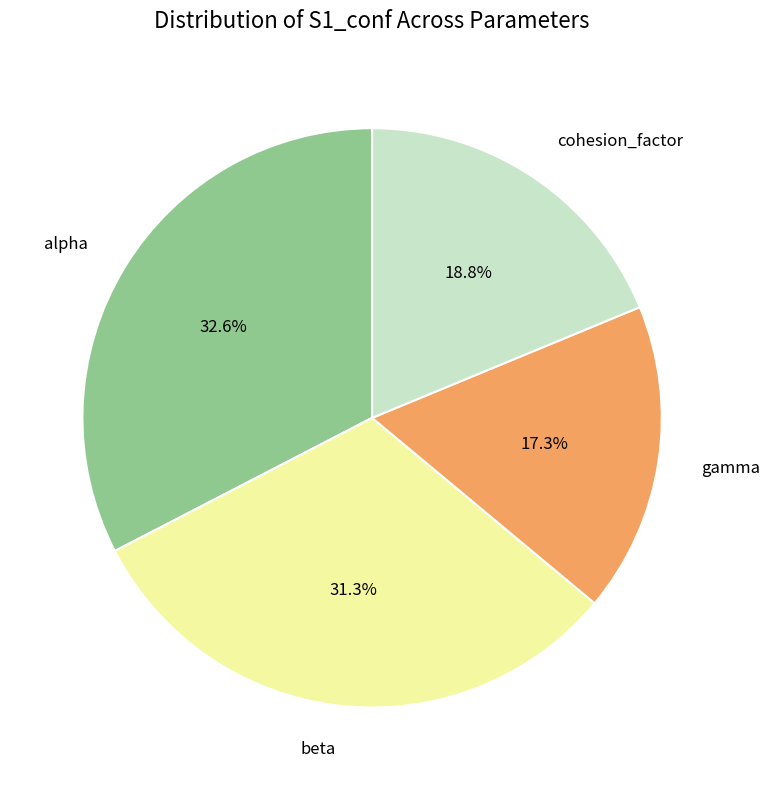

Which slice is the largest?

alpha